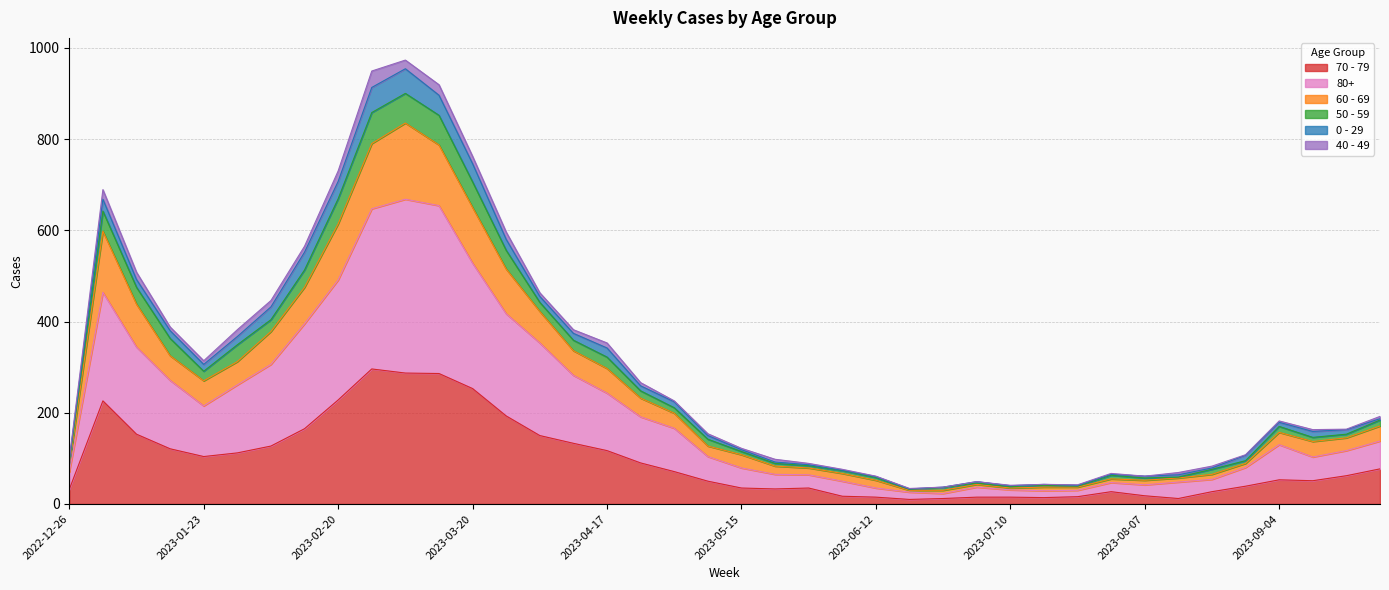

What are all the series names shown in the legend?

70 - 79, 80+, 60 - 69, 50 - 59, 0 - 29, 40 - 49